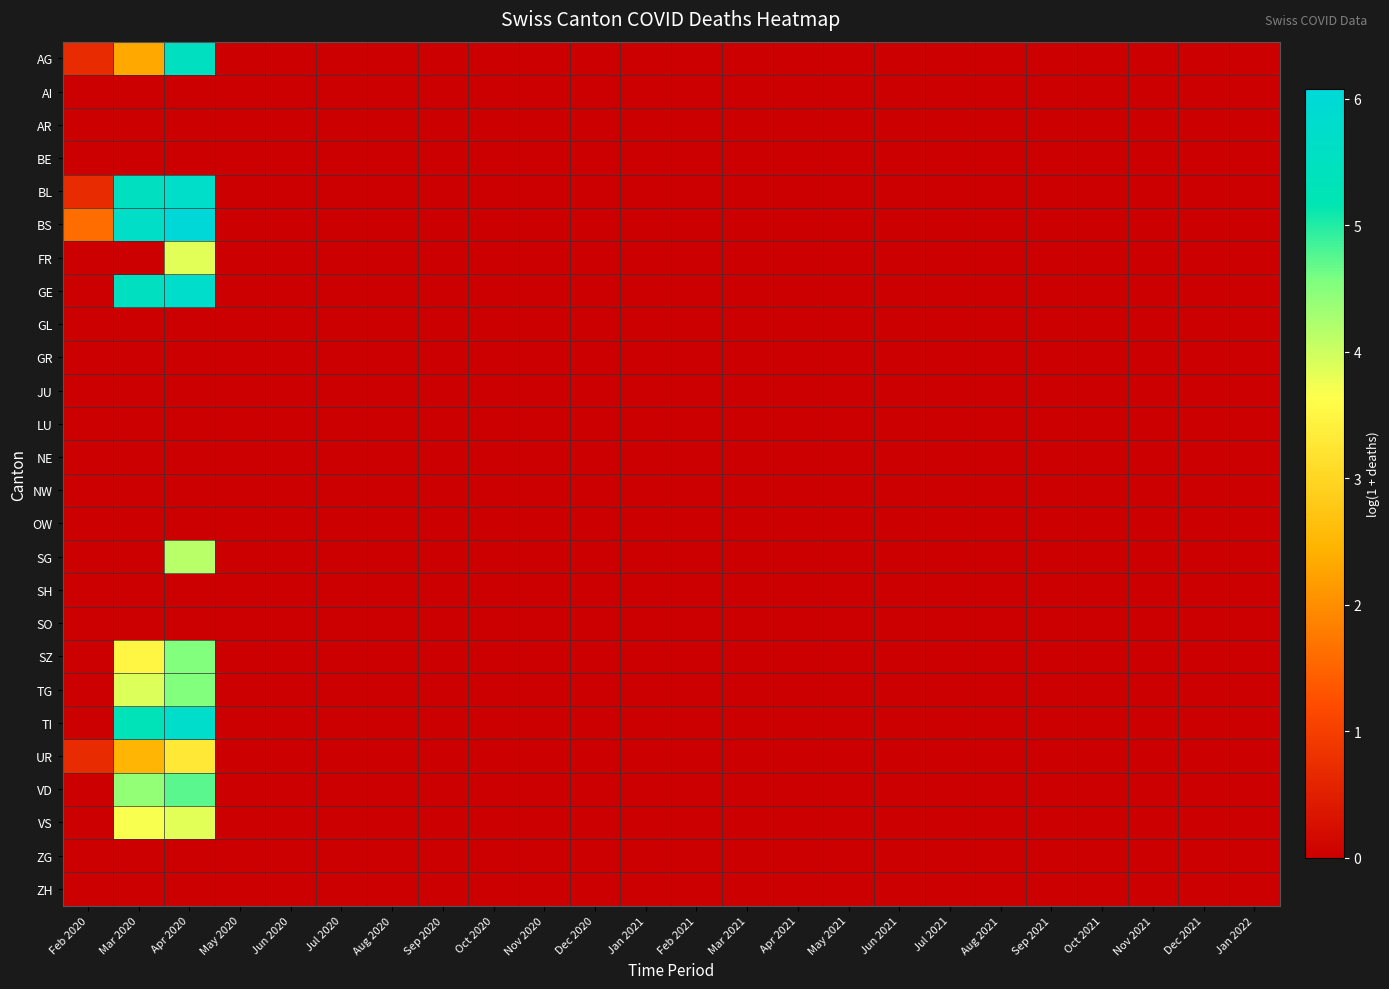

Which series has the largest total across all categories?

BS